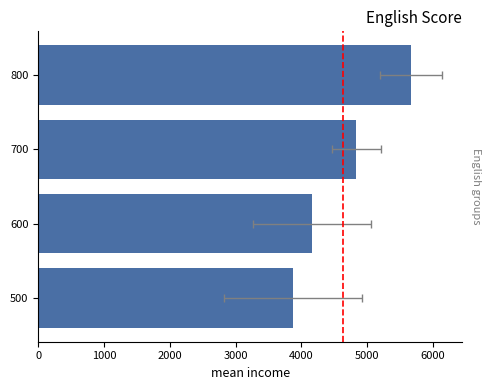

What is the difference between the maximum and minimum values?

1791.7